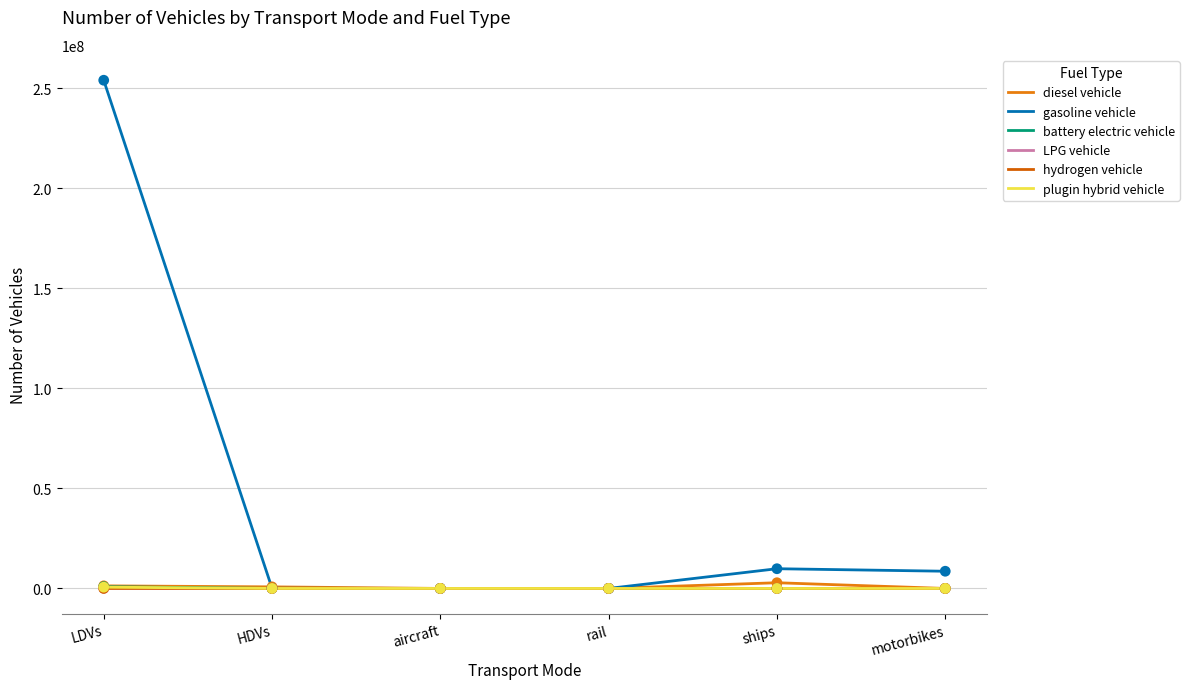

At which category is the sum across all series the highest?

LDVs